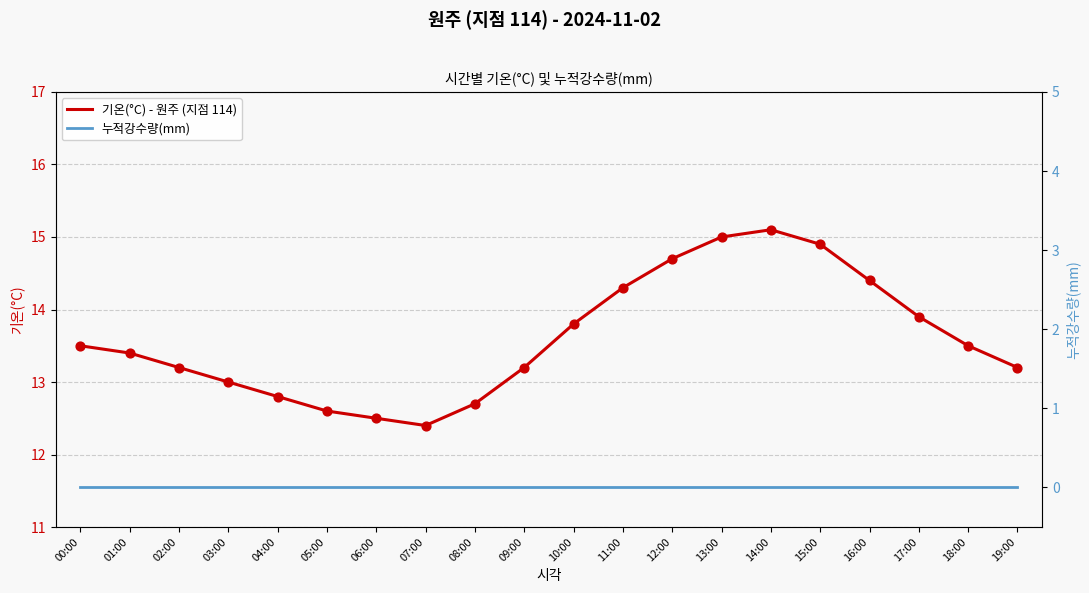

Is the value of 누적강수량(mm) at 04:00 greater than the value of 기온(°C) - 원주 (지점 114) at 09:00?

No